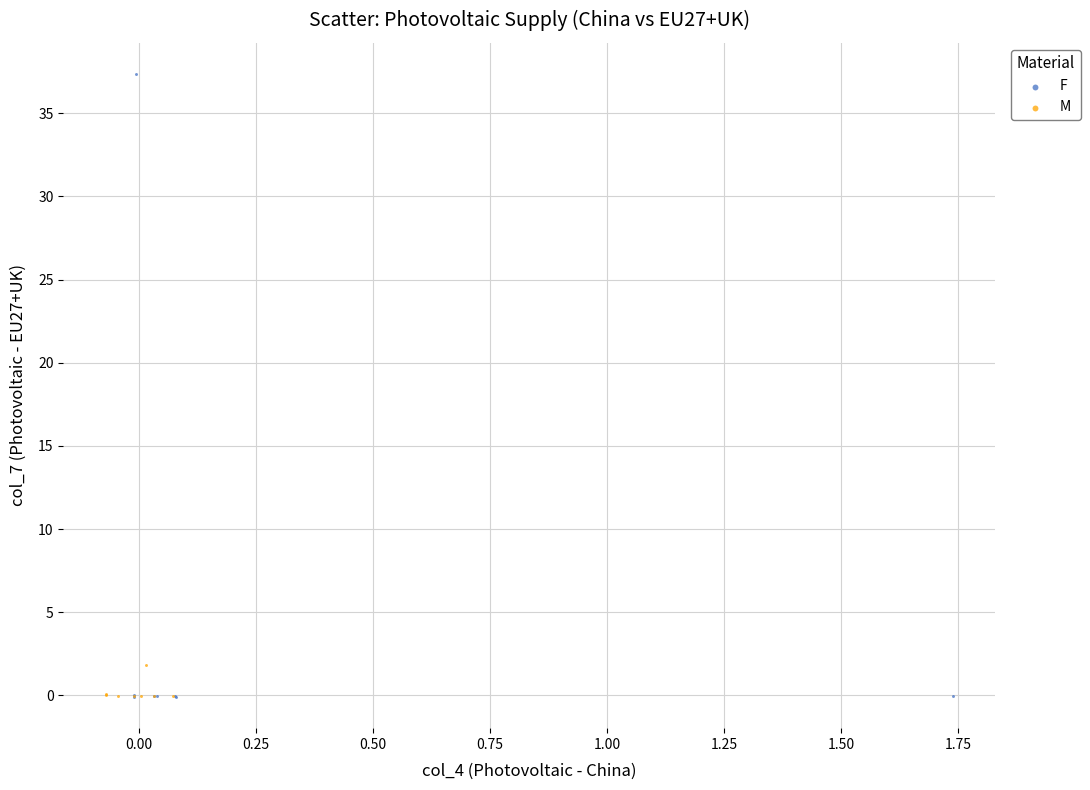

Which series has the largest Y range (max minus min)?

F